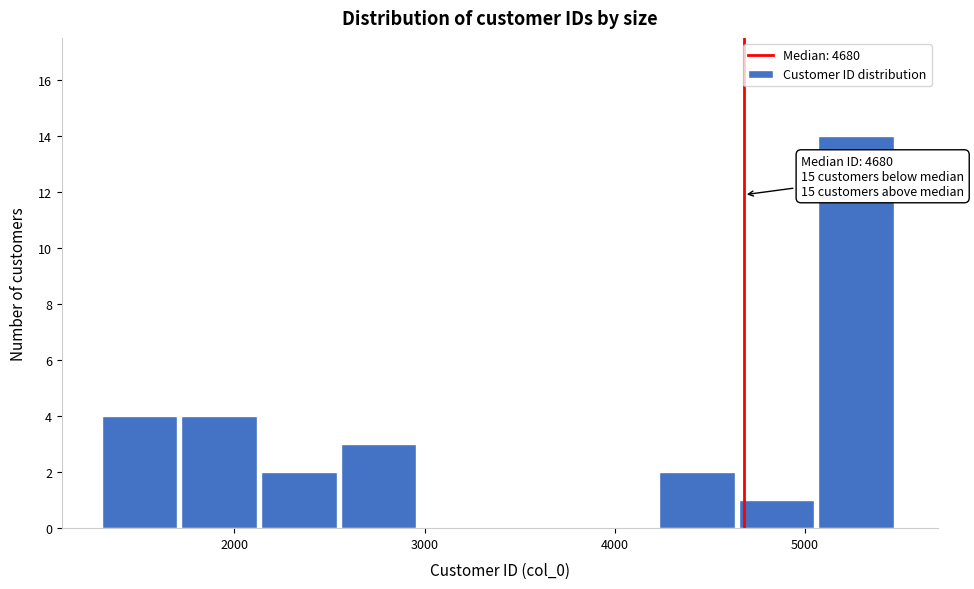

Which range on the x-axis has the tallest bar?

5100 to 5500